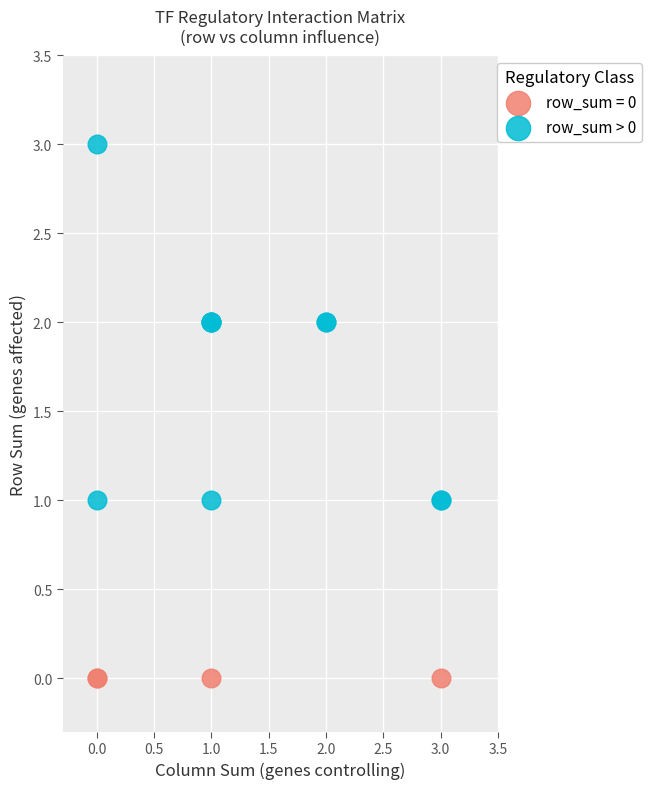

Which series contains the highest Y value?

row_sum > 0